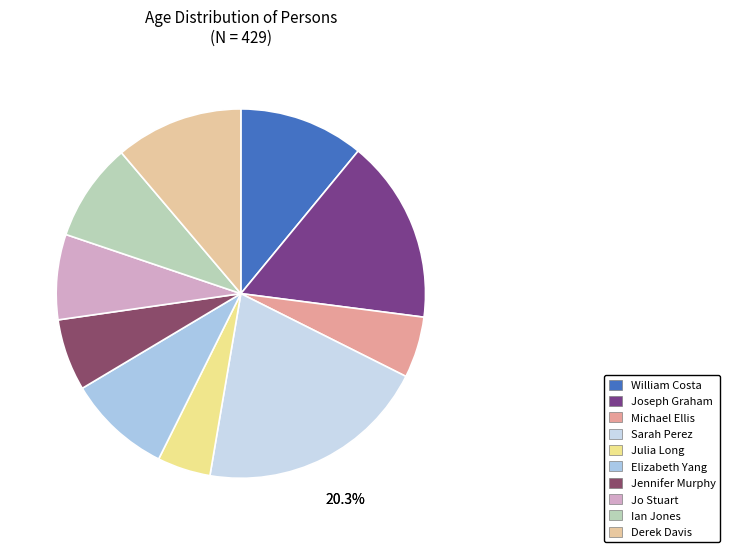

The Jennifer Murphy slice represents 6% of the pie. True or false?

True